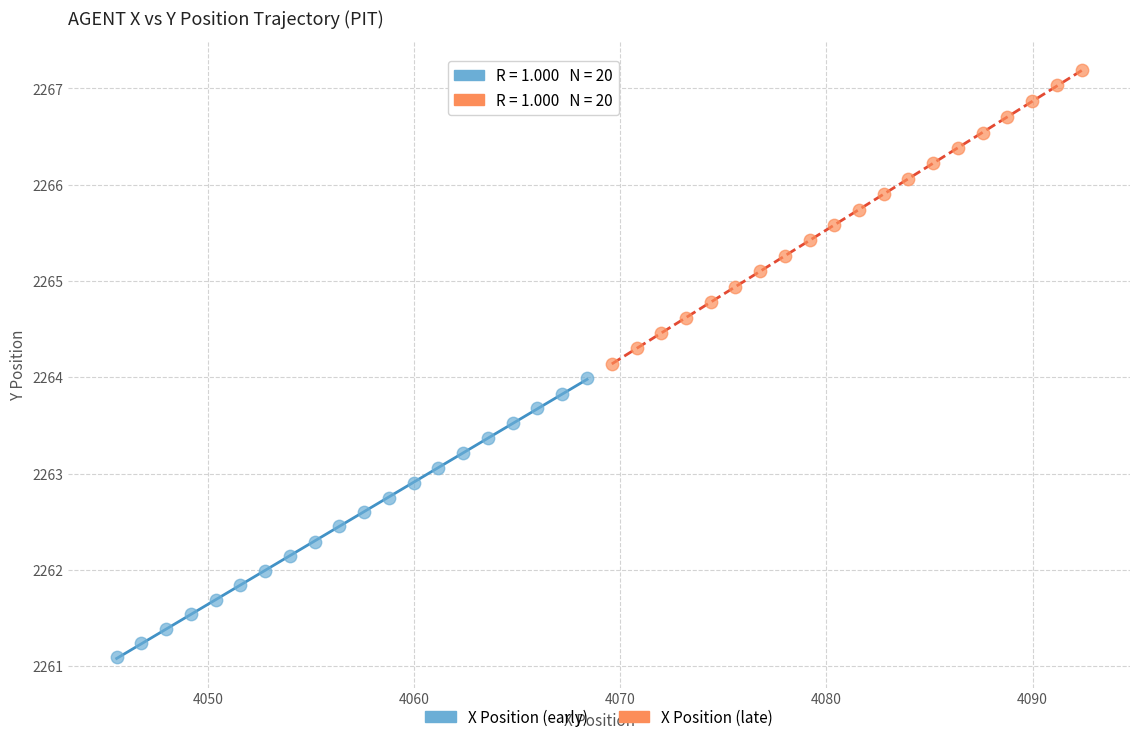

Which series contains the lowest Y value?

X Position (early)